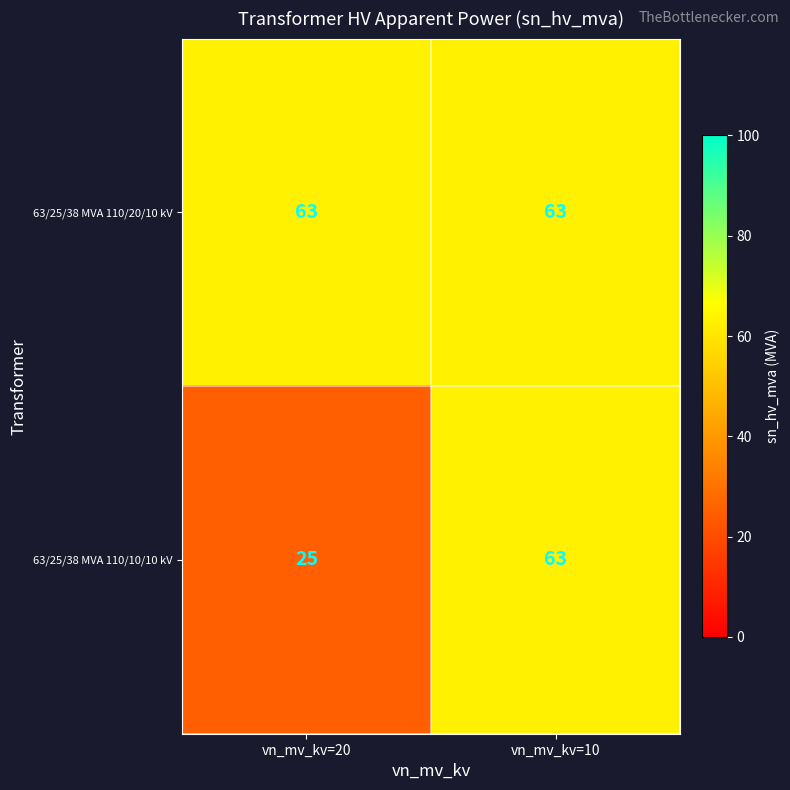

What is the minimum value for 63/25/38 MVA 110/20/10 kV?

63